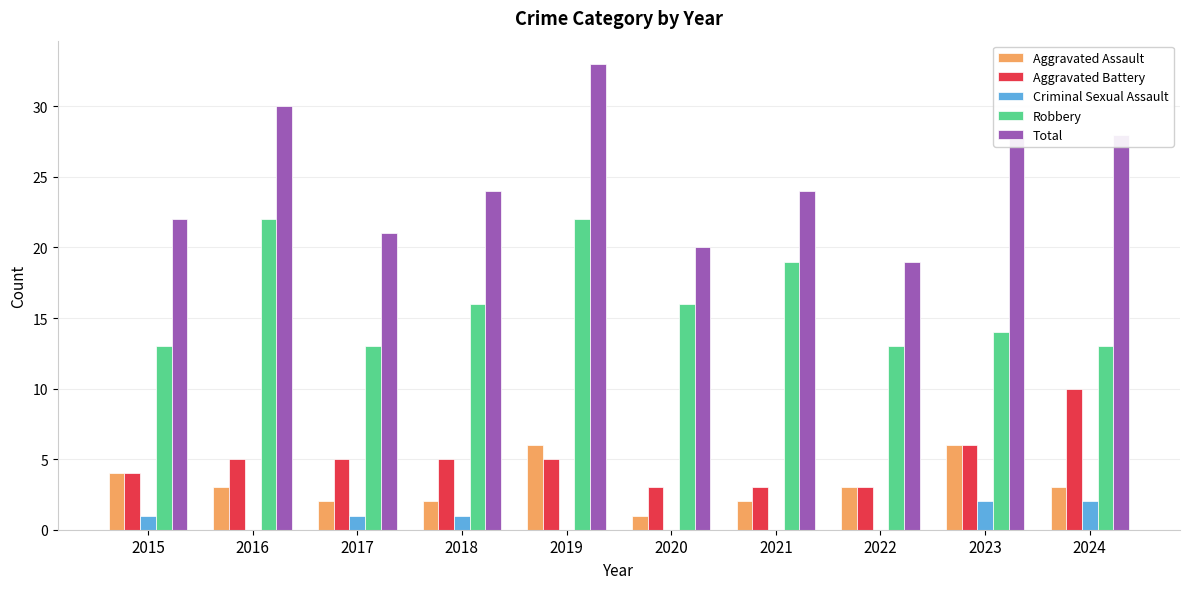

What is the maximum value shown in the chart?

33